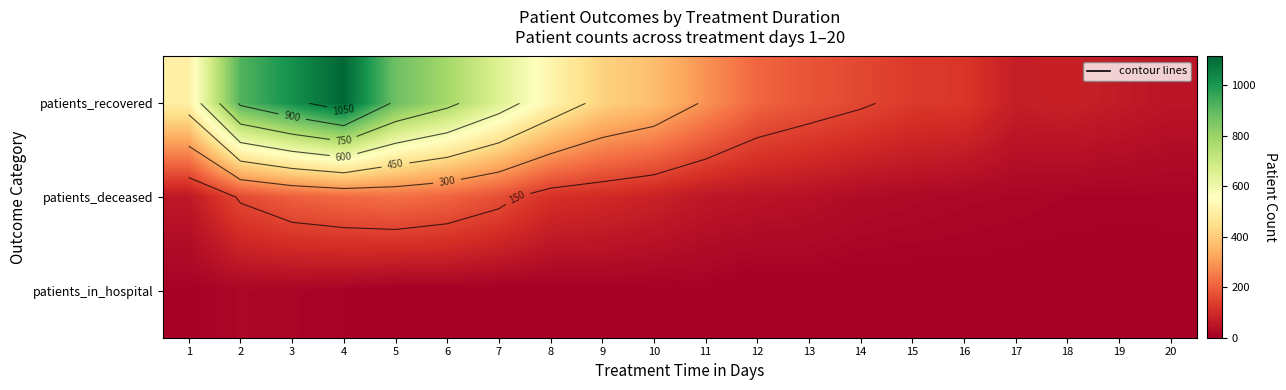

At 13, list the series in order from largest to smallest.

patients_recovered, patients_deceased, patients_in_hospital